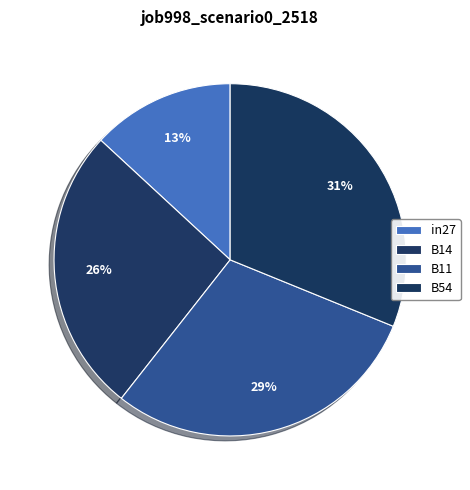

What is the largest slice in the pie chart?

B54